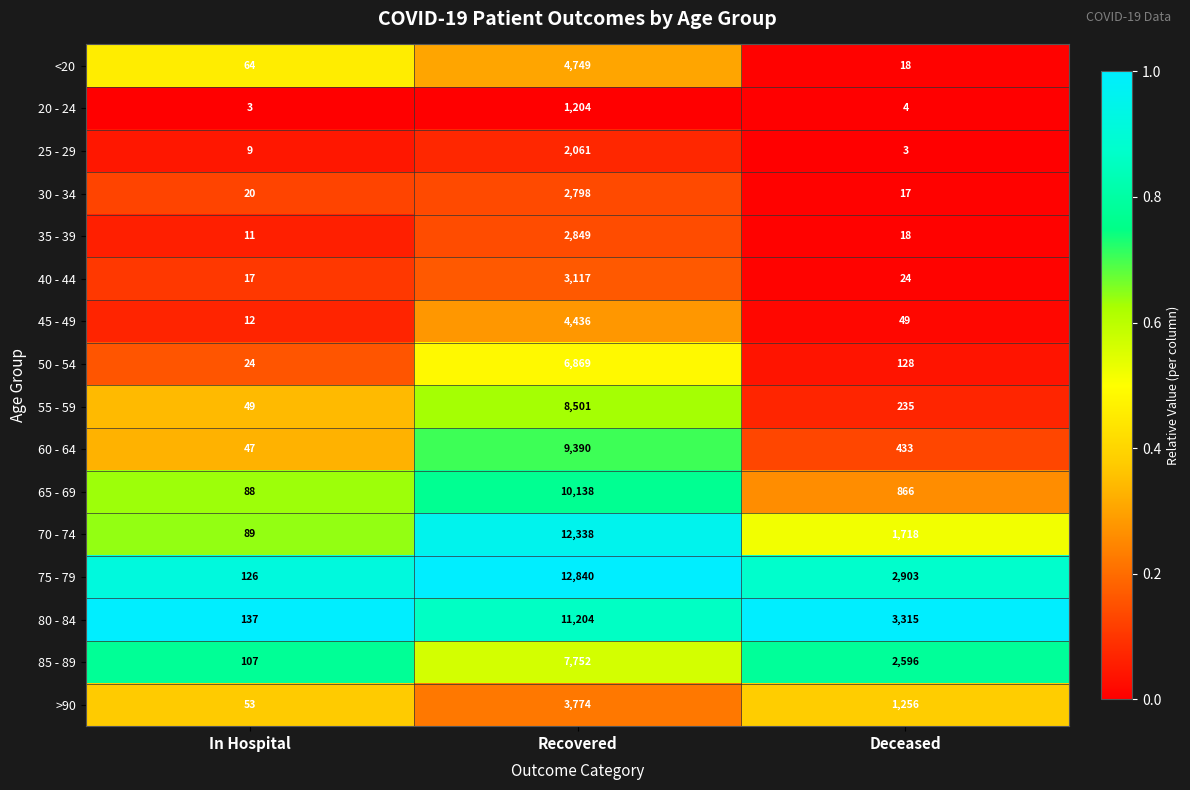

Which series has the largest range (max minus min)?

75 - 79